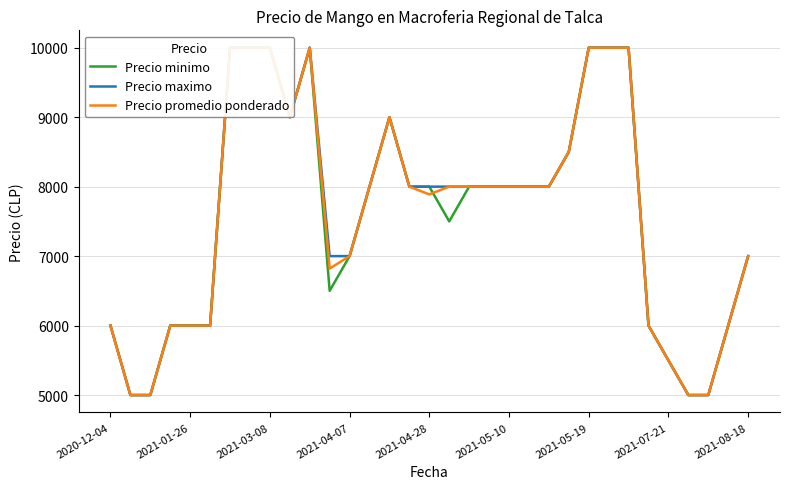

At 30, list the series in order from smallest to largest.

Precio minimo, Precio maximo, Precio promedio ponderado